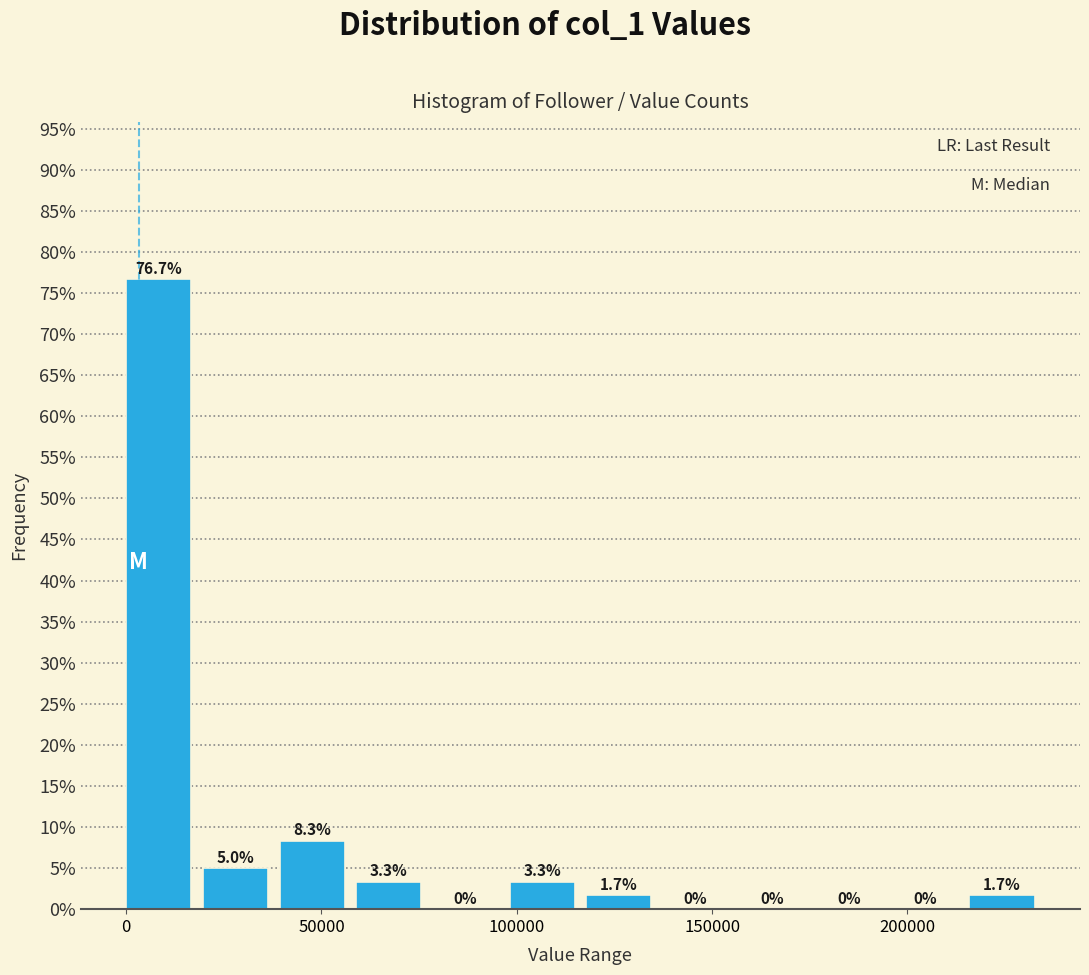

Around what value on the x-axis is the tallest bar? Give the approximate position of its centre, as read against the axis.

10000